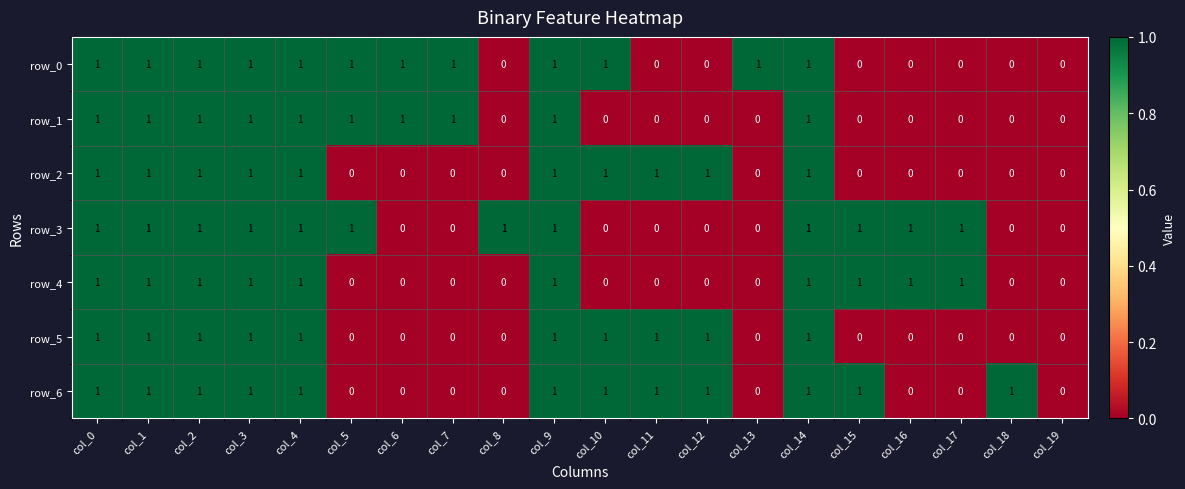

Is the value of row_4 at col_16 greater than the value of row_0 at col_11?

Yes